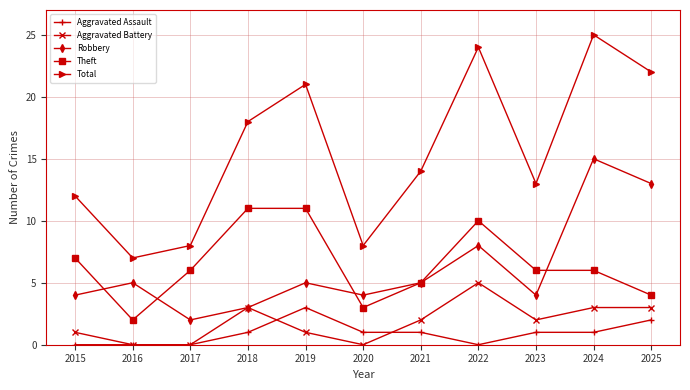

Which series has the largest total across all categories?

Total